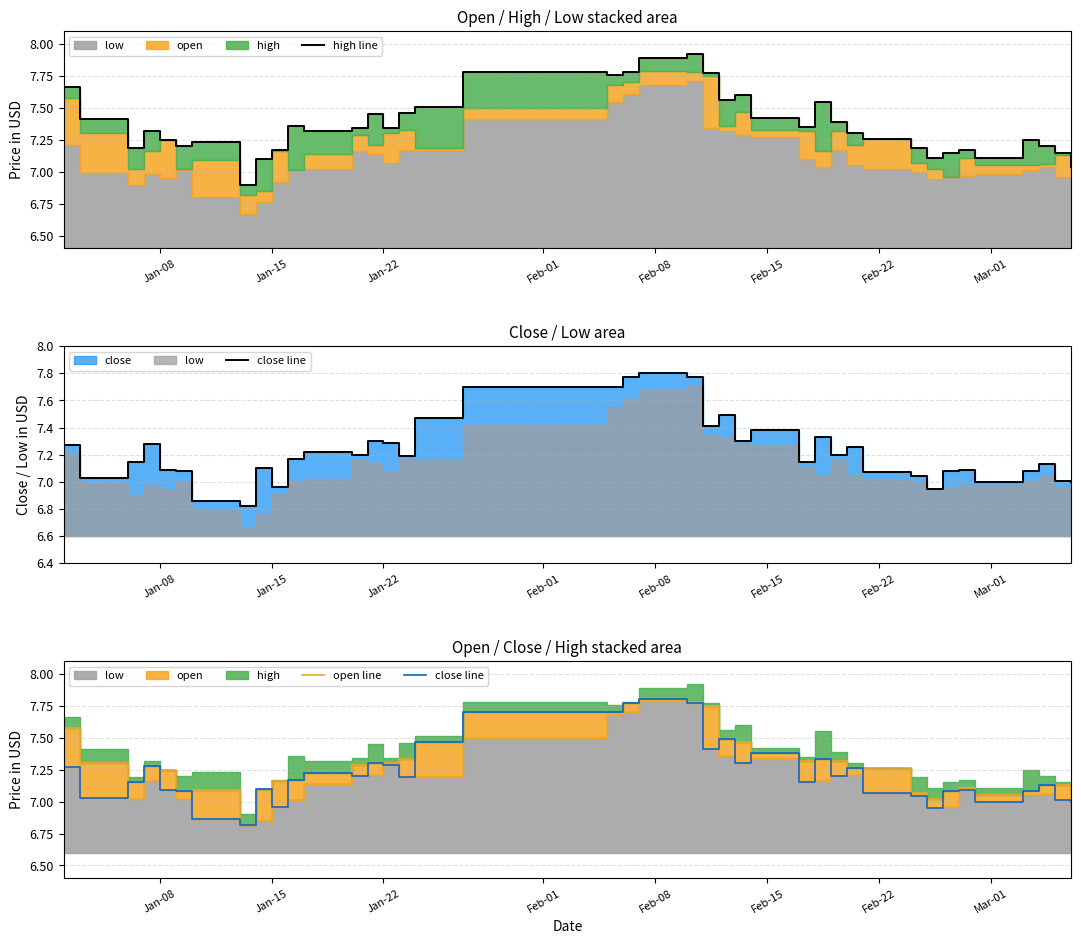

What is the value of the close line point at the 1st from the left?

7.3